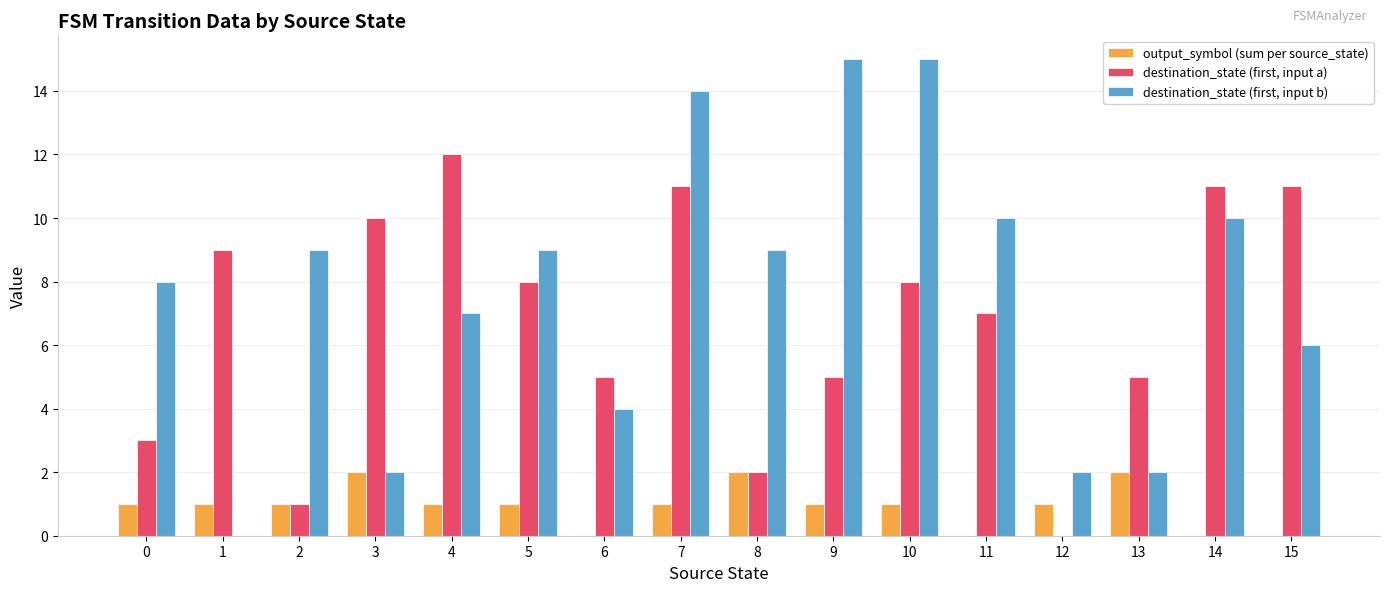

Count the number of categories in the chart.

16